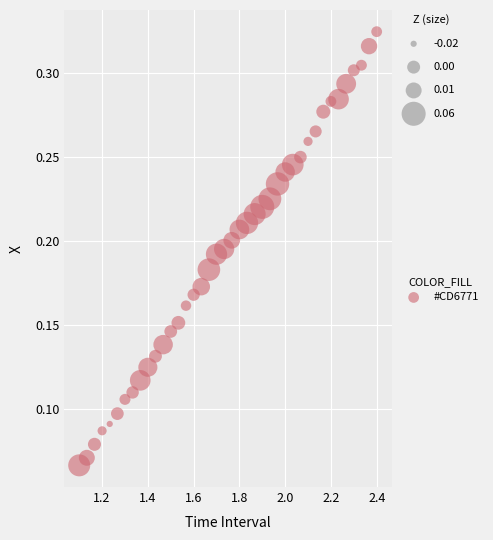

What is the range of X values (max minus min)?

1.3